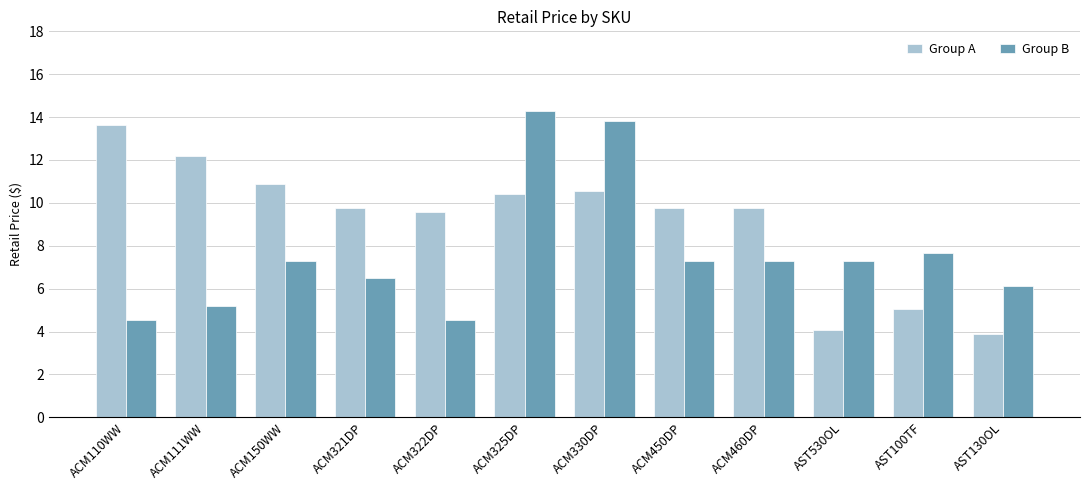

What is the lowest value of the Group A series?

3.9